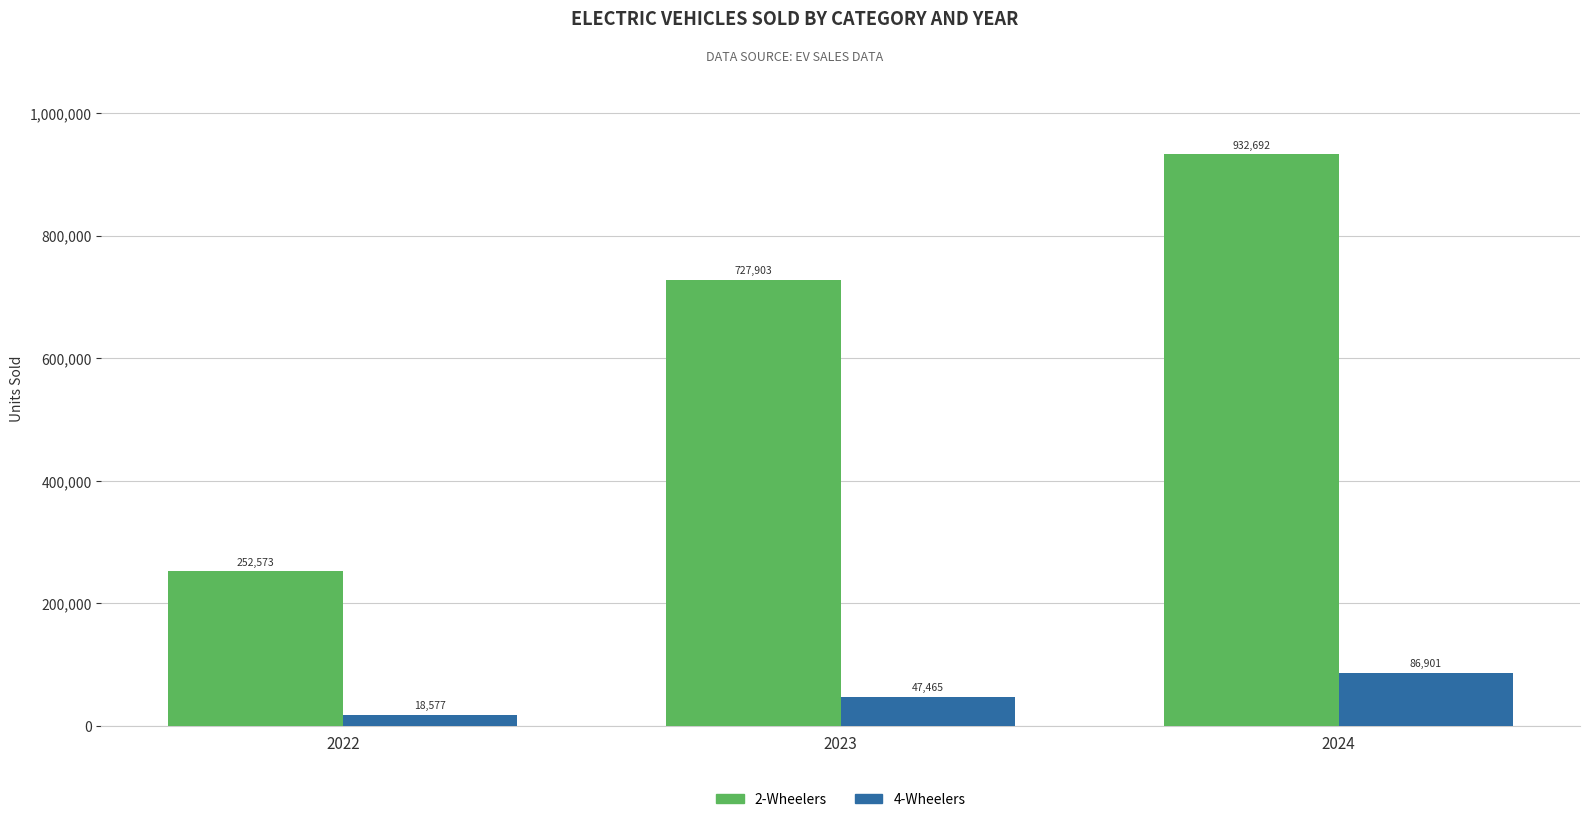

How many values in the 4-Wheelers series are below 47465?

1